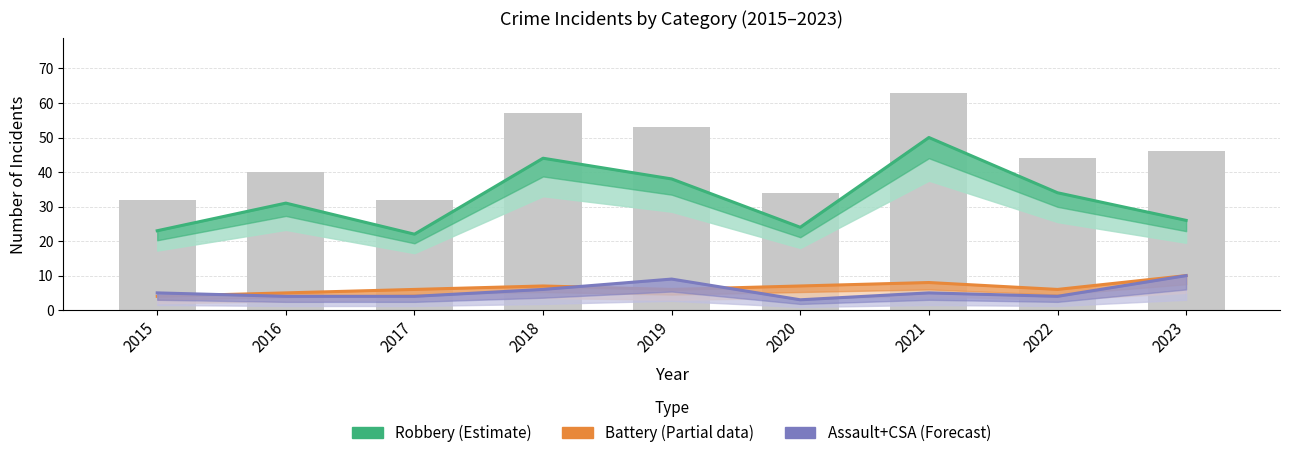

Which category has the highest value across all series?

2021